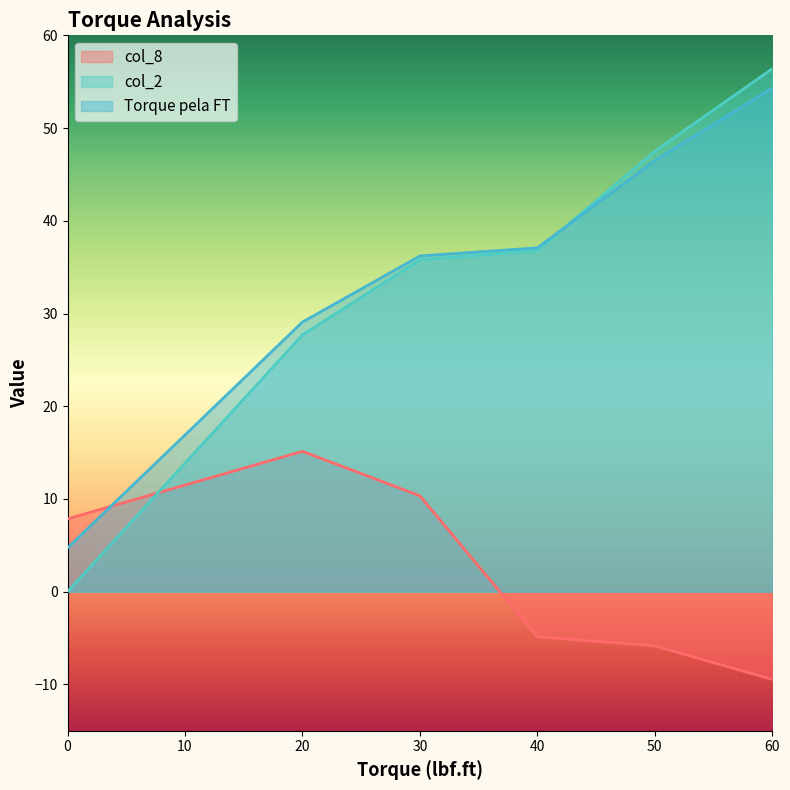

At which label does col_2 first exceed 36?

40